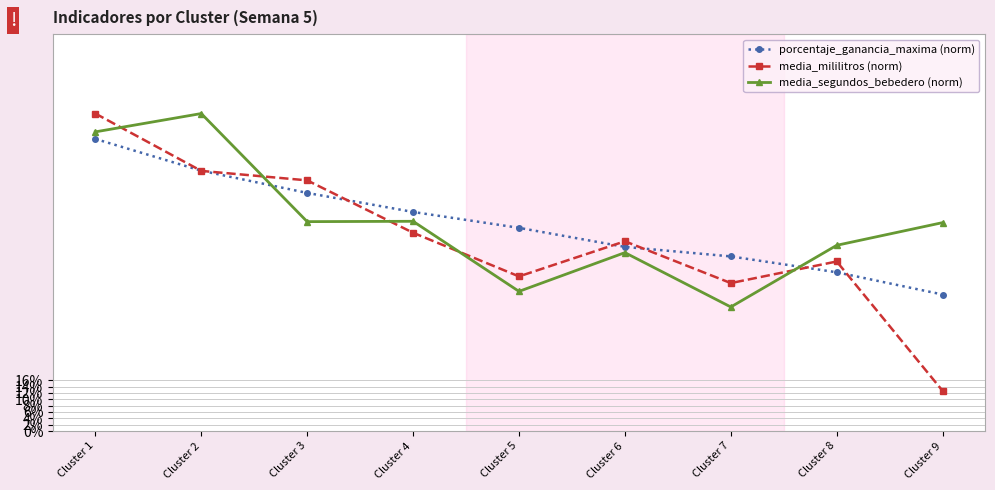

Does the chart have visible grid lines?

Yes